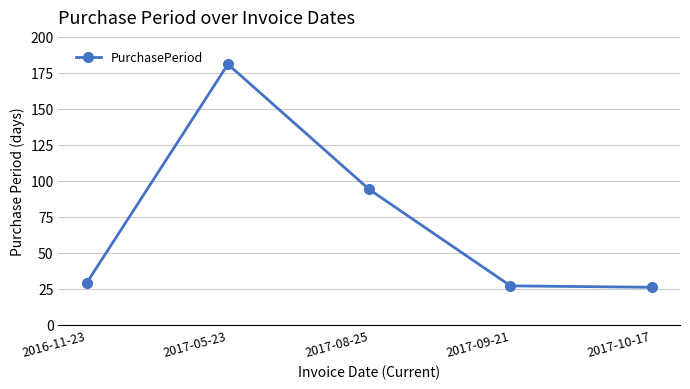

Is it true that the value at 2016-11-23 is 29?

True